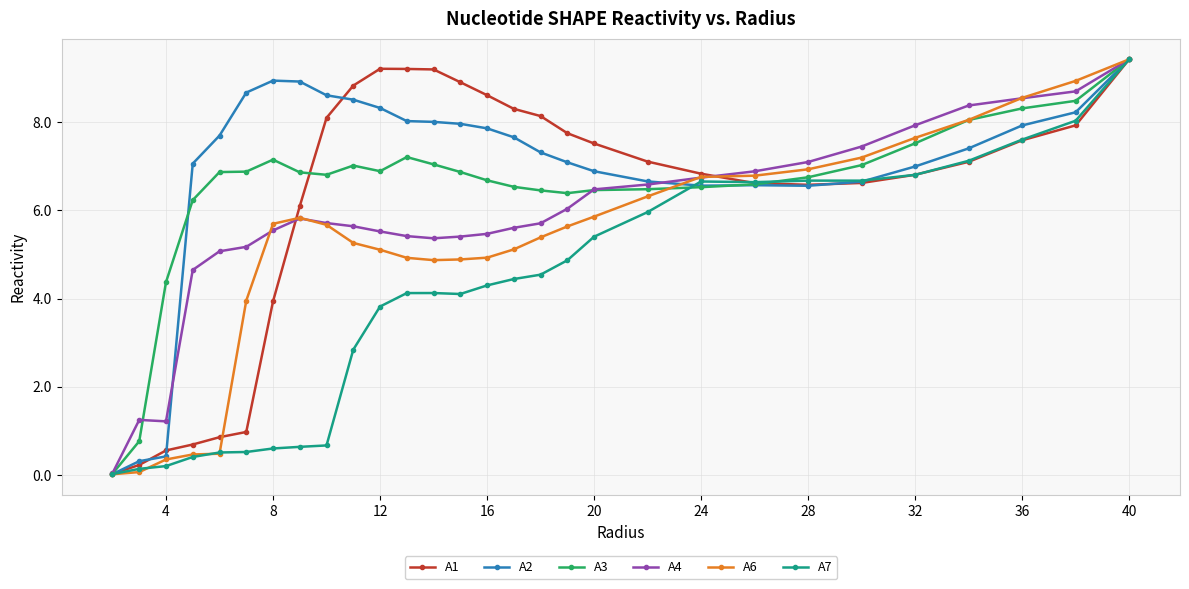

True or false: A2 and A4 intersect in this chart.

True